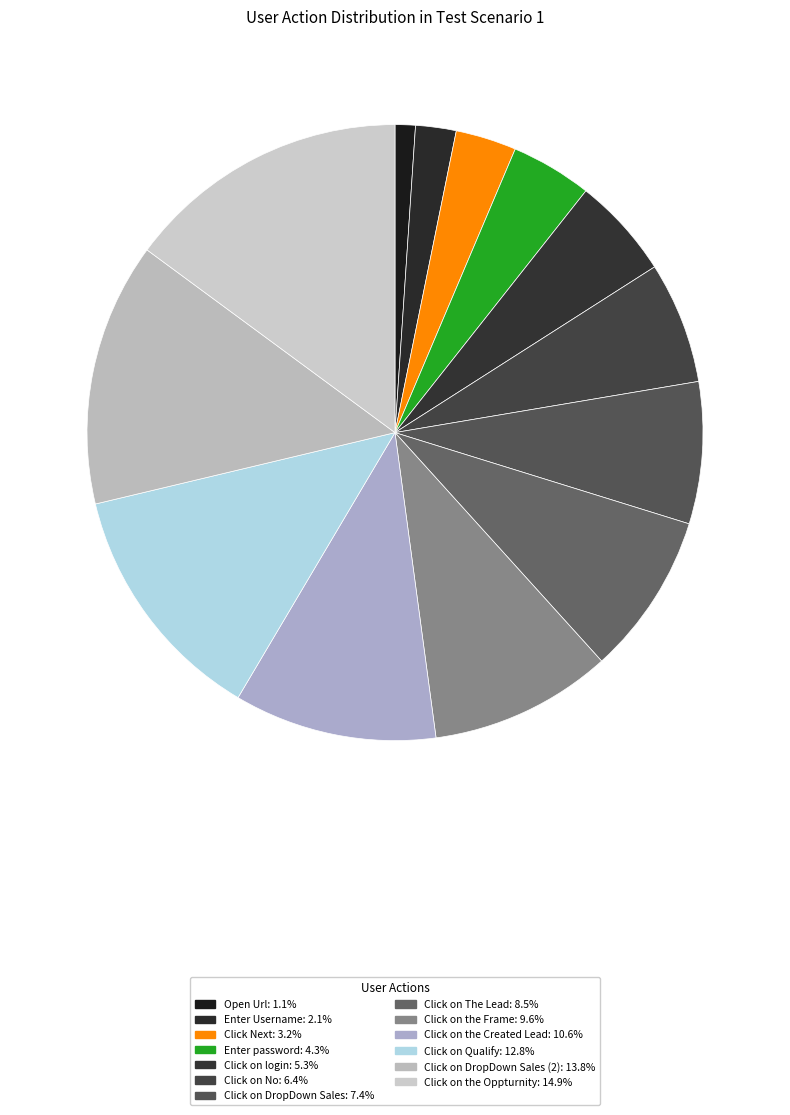

Count the number of slices in the pie.

13